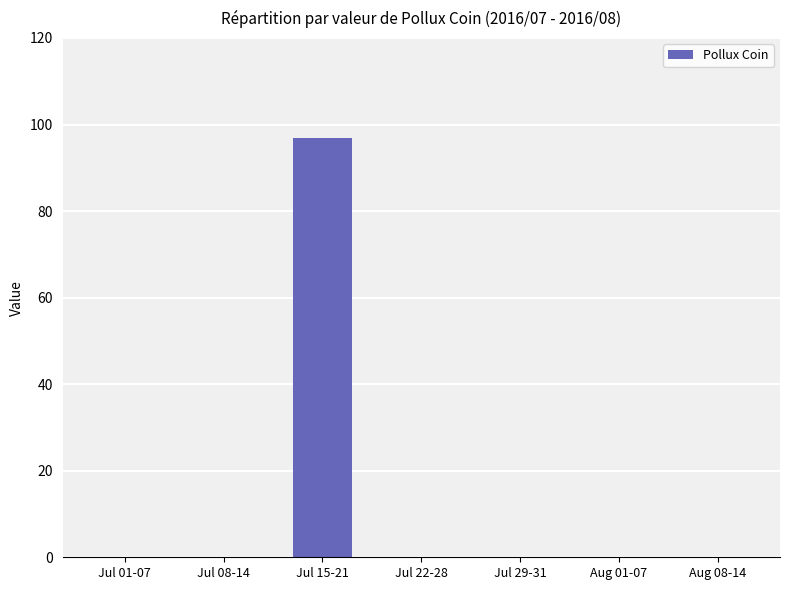

What is the sum of all values?

97